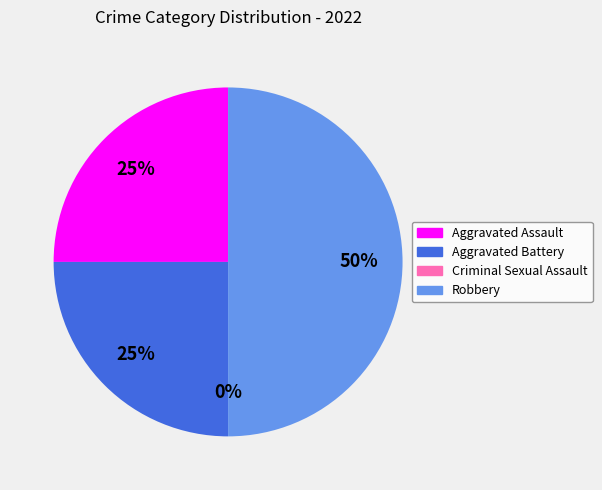

To the nearest percent, what is the average slice percentage?

25%